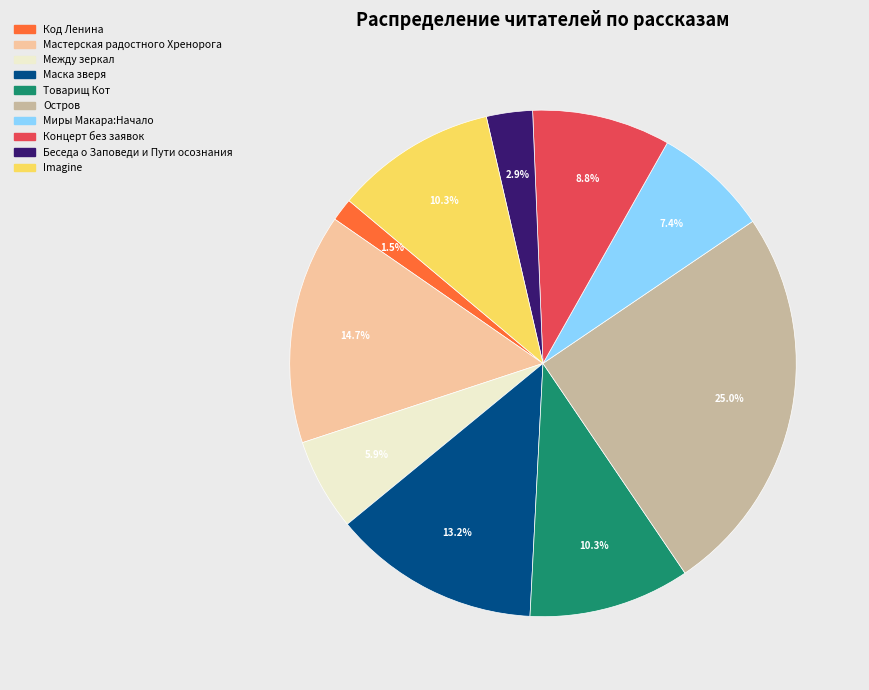

Approximately how many times larger is the value at Концерт без заявок compared to Imagine?

0.9